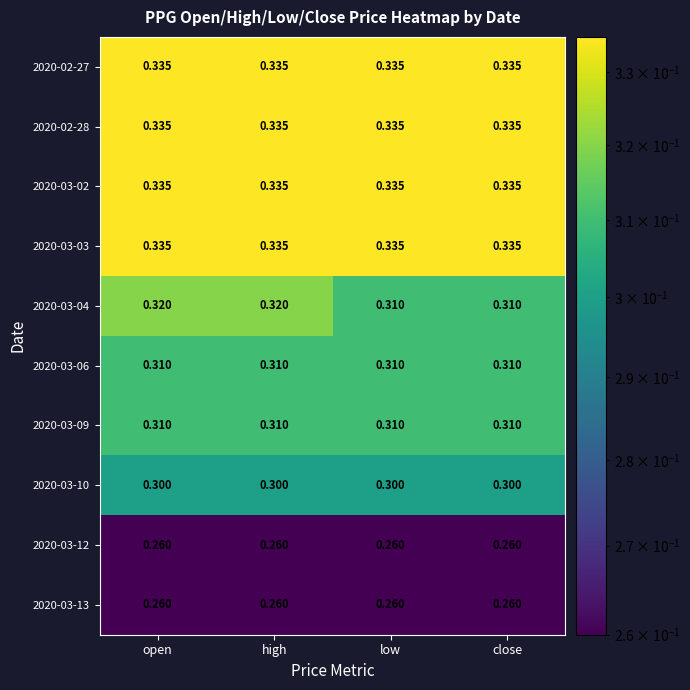

Is the value of 2020-03-10 at high greater than the value of 2020-03-04 at high?

No